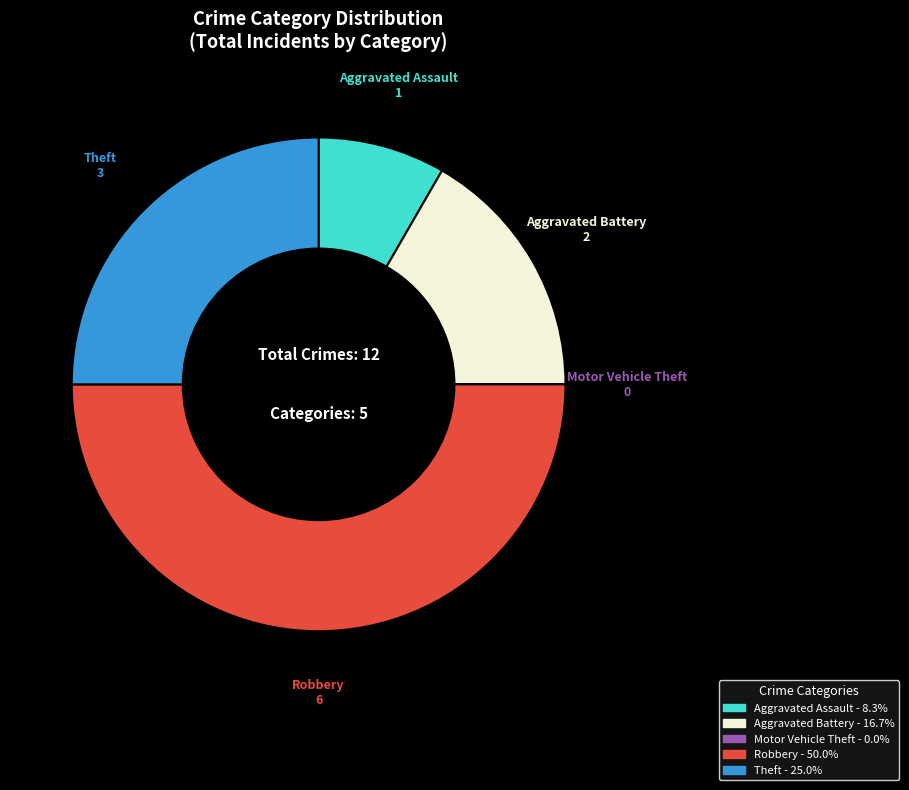

Does Theft represent more than half of the total?

No